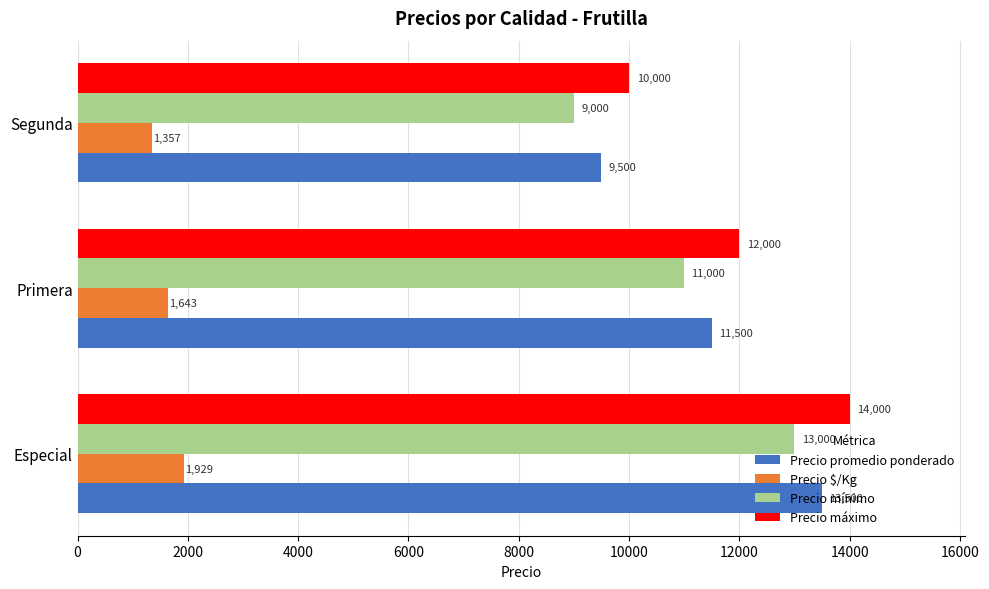

How many data points in Precio mínimo are less than 11000?

1